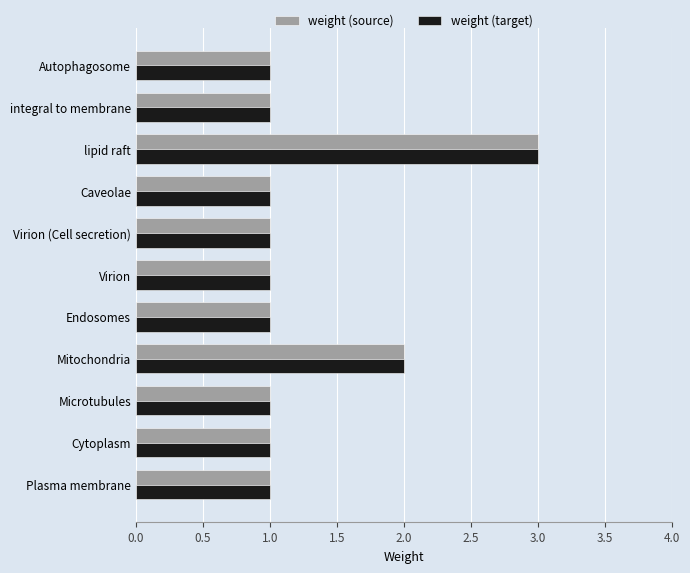

What is the total value across all series at Mitochondria?

4